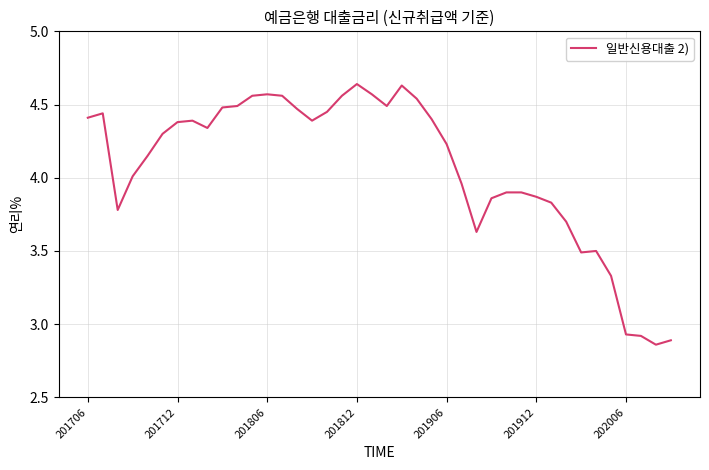

What is the difference between the maximum and minimum values?

1.8